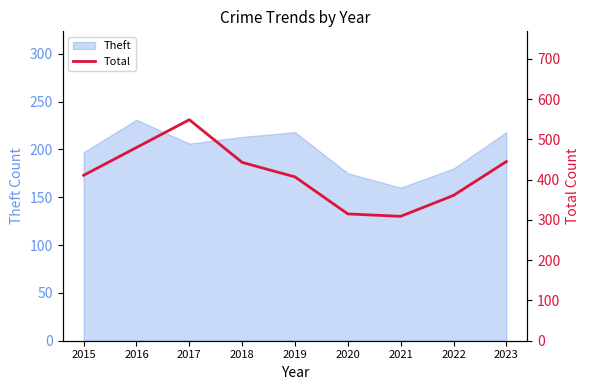

At which label does Theft reach its peak?

2016